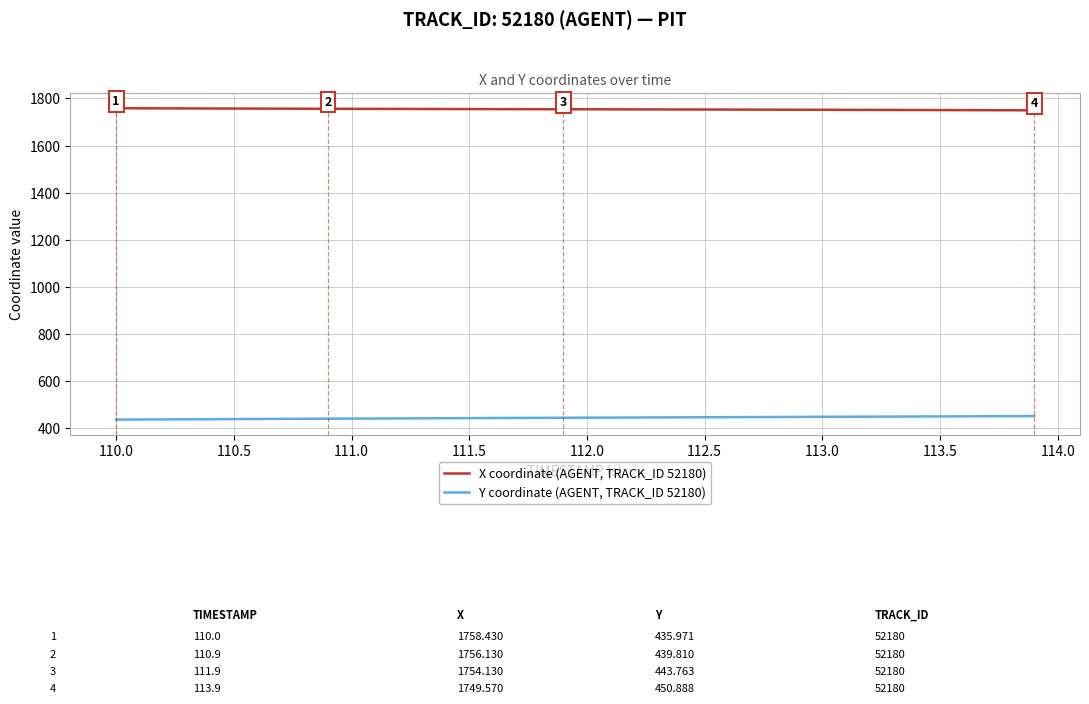

Which series has the largest total across all categories?

X coordinate (AGENT, TRACK_ID 52180)